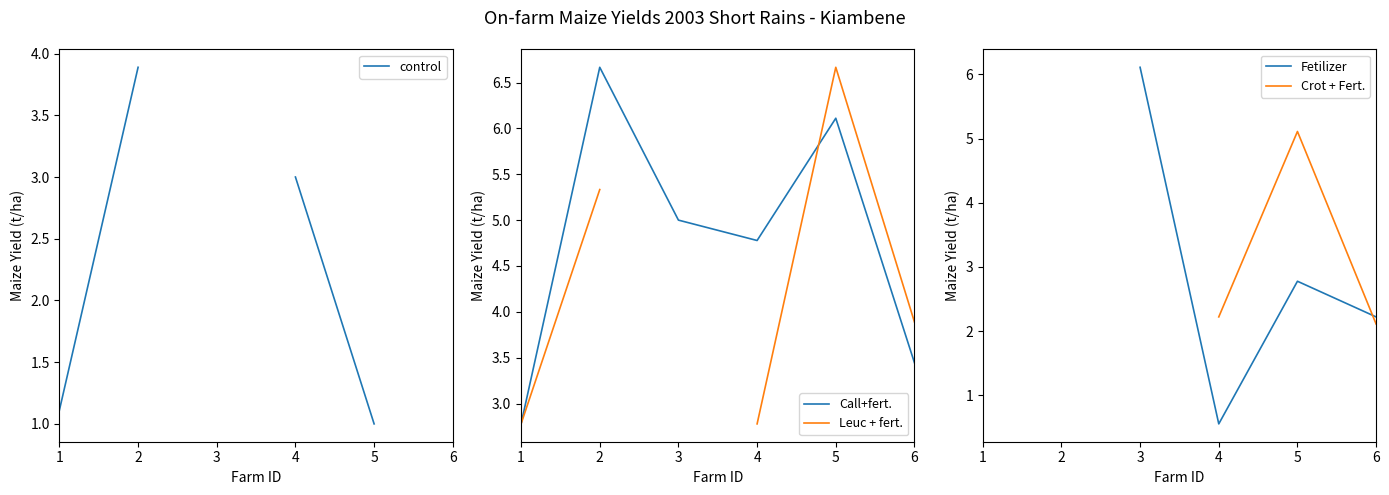

How many lines are shown in the chart?

5